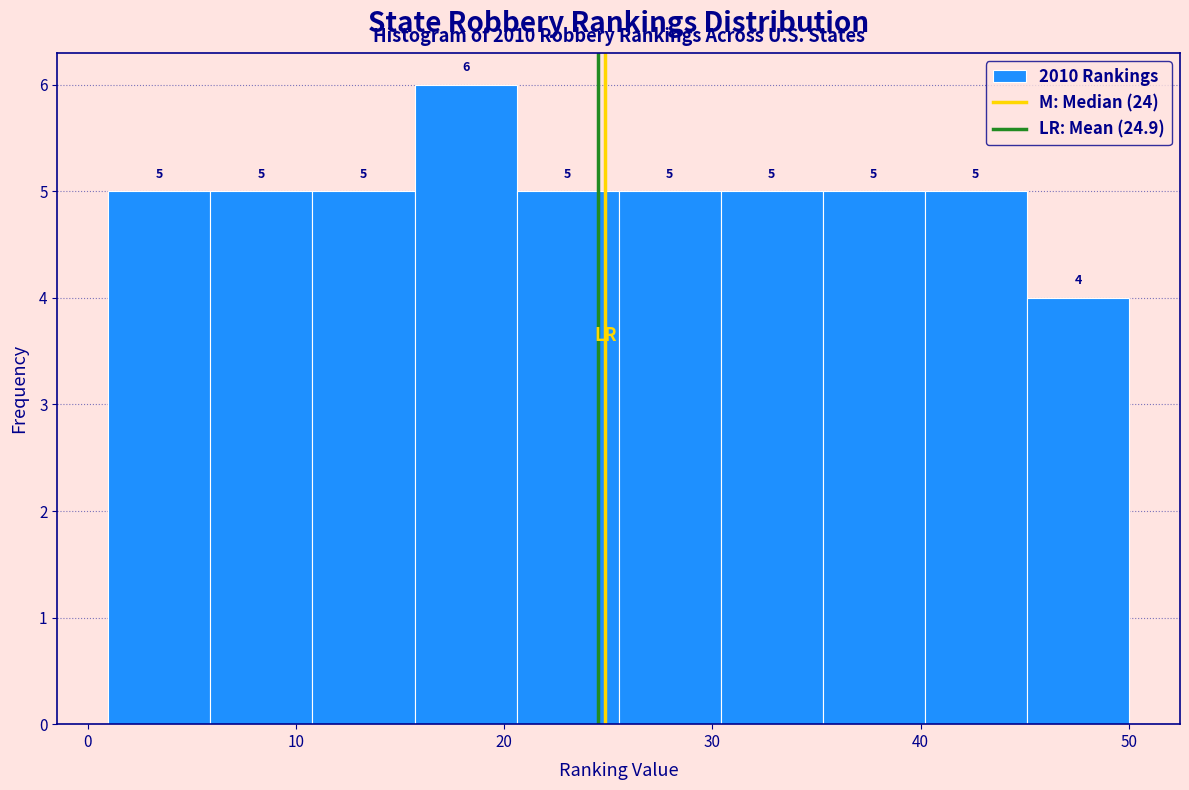

Which range on the x-axis has the tallest bar?

15.7 to 20.6